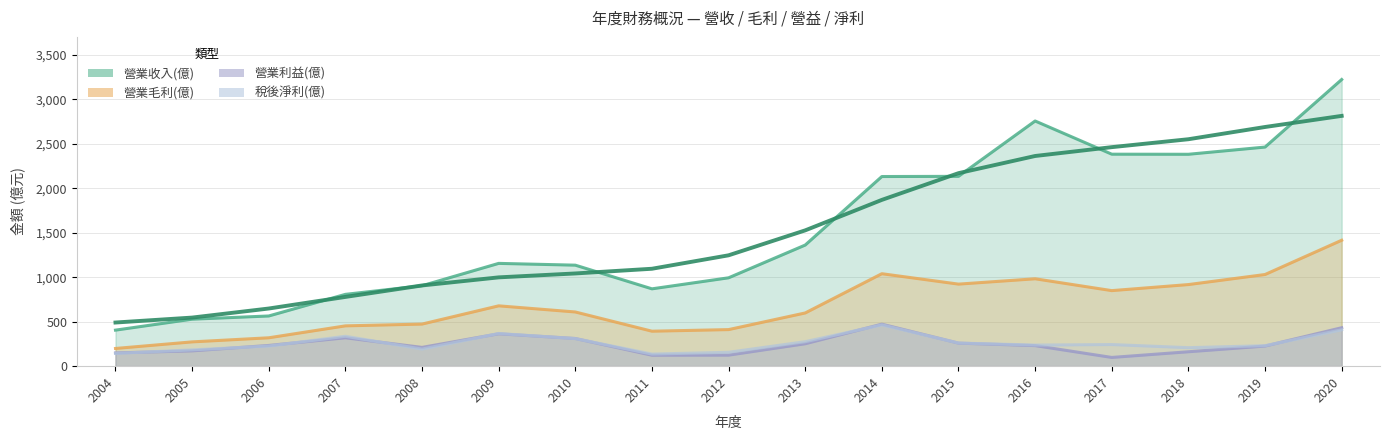

What is the difference between the highest and lowest values at 2010?

825.0